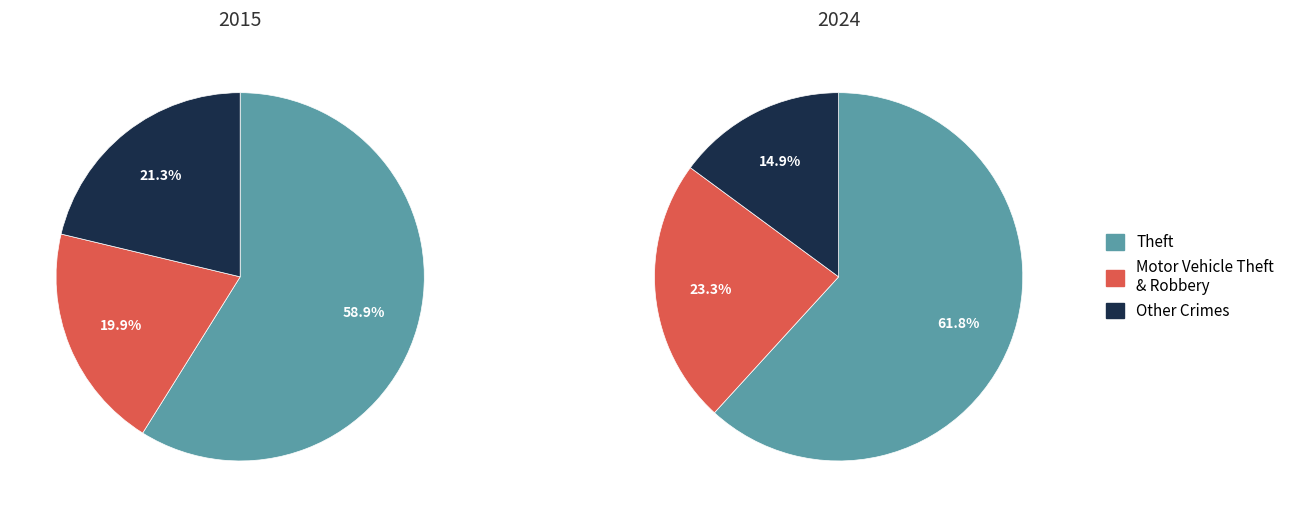

True or false: values_2024 accounts for 11% of the total.

False